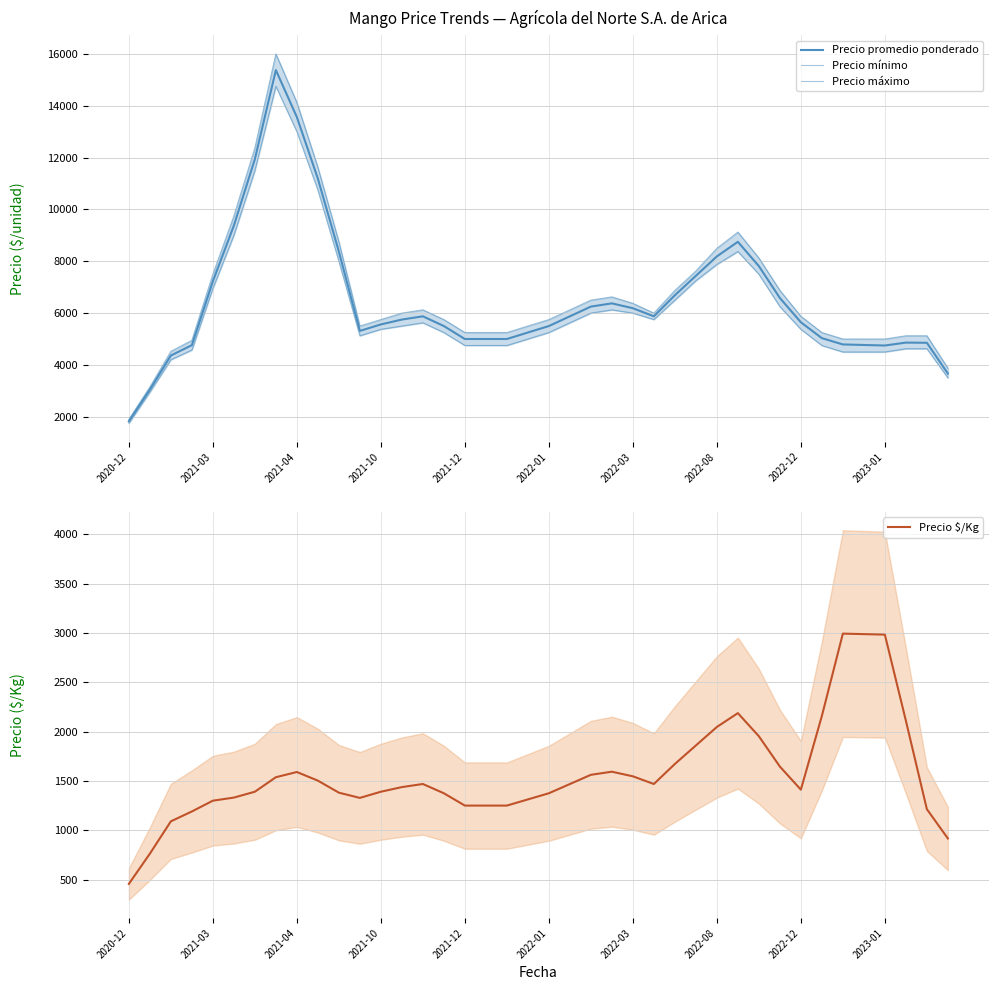

What is the smallest value displayed?

456.0